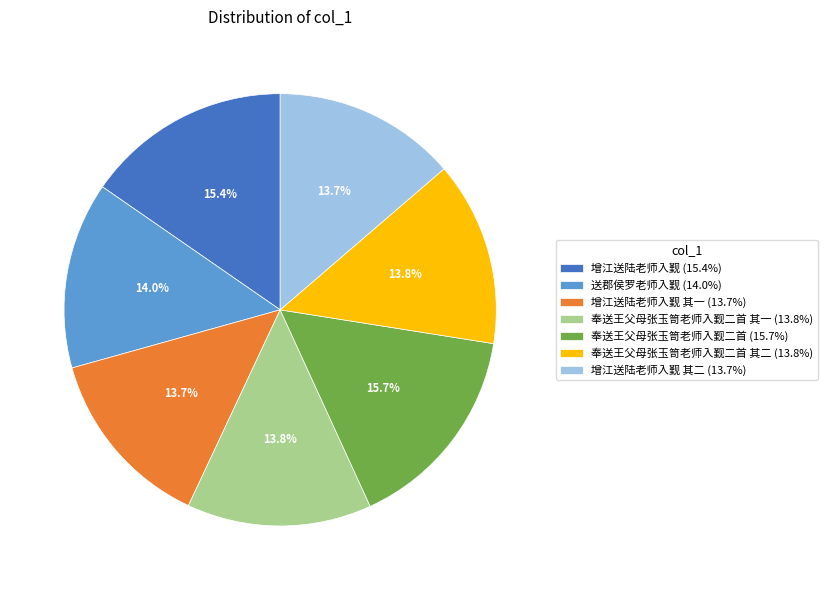

Is 增江送陆老师入觐 其二 (13.7%) the majority of the pie?

No